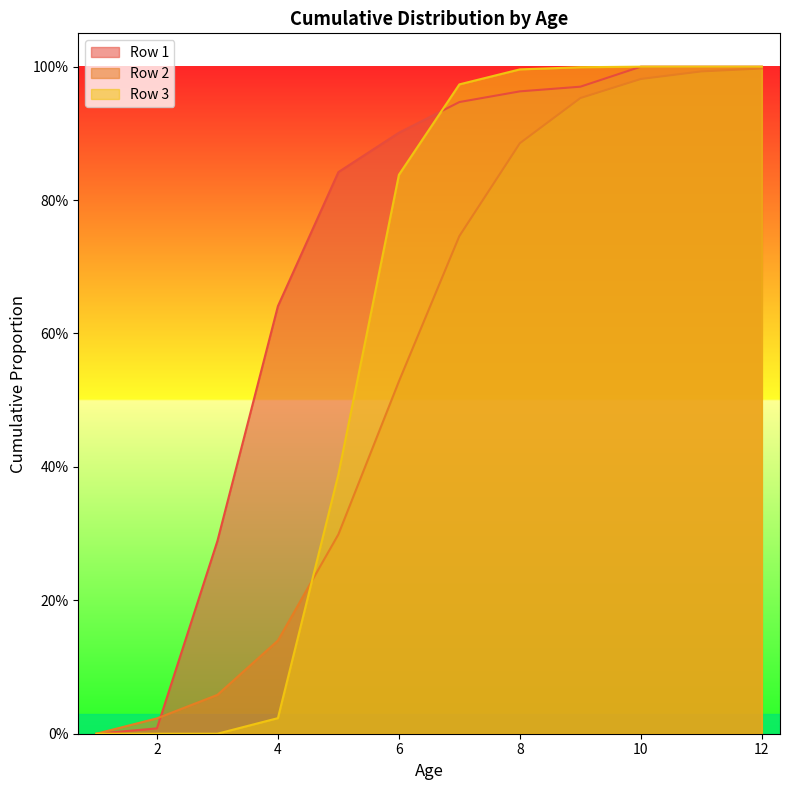

What is the sum of the Row 1 values at Age8 and Age11?

2.0